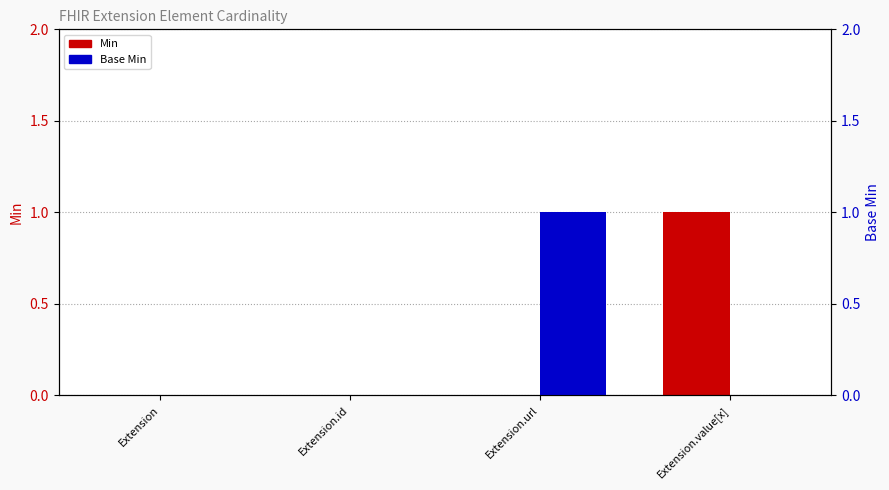

Are the bars horizontal?

No